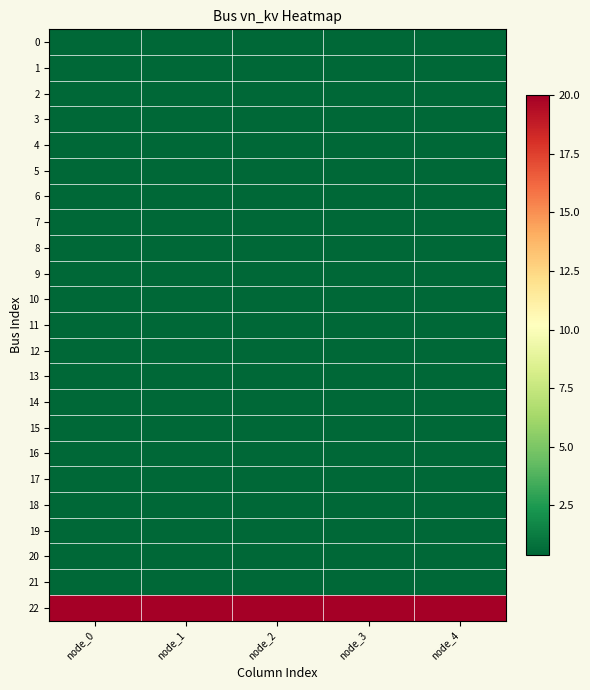

Reading right to left, extract all data points from this chart.

0: node_4=0.4	node_3=0.4	node_2=0.4	node_1=0.4	node_0=0.4
1: node_4=0.4	node_3=0.4	node_2=0.4	node_1=0.4	node_0=0.4
2: node_4=0.4	node_3=0.4	node_2=0.4	node_1=0.4	node_0=0.4
3: node_4=0.4	node_3=0.4	node_2=0.4	node_1=0.4	node_0=0.4
4: node_4=0.4	node_3=0.4	node_2=0.4	node_1=0.4	node_0=0.4
5: node_4=0.4	node_3=0.4	node_2=0.4	node_1=0.4	node_0=0.4
6: node_4=0.4	node_3=0.4	node_2=0.4	node_1=0.4	node_0=0.4
7: node_4=0.4	node_3=0.4	node_2=0.4	node_1=0.4	node_0=0.4
8: node_4=0.4	node_3=0.4	node_2=0.4	node_1=0.4	node_0=0.4
9: node_4=0.4	node_3=0.4	node_2=0.4	node_1=0.4	node_0=0.4
10: node_4=0.4	node_3=0.4	node_2=0.4	node_1=0.4	node_0=0.4
11: node_4=0.4	node_3=0.4	node_2=0.4	node_1=0.4	node_0=0.4
12: node_4=0.4	node_3=0.4	node_2=0.4	node_1=0.4	node_0=0.4
13: node_4=0.4	node_3=0.4	node_2=0.4	node_1=0.4	node_0=0.4
14: node_4=0.4	node_3=0.4	node_2=0.4	node_1=0.4	node_0=0.4
15: node_4=0.4	node_3=0.4	node_2=0.4	node_1=0.4	node_0=0.4
16: node_4=0.4	node_3=0.4	node_2=0.4	node_1=0.4	node_0=0.4
17: node_4=0.4	node_3=0.4	node_2=0.4	node_1=0.4	node_0=0.4
18: node_4=0.4	node_3=0.4	node_2=0.4	node_1=0.4	node_0=0.4
19: node_4=0.4	node_3=0.4	node_2=0.4	node_1=0.4	node_0=0.4
20: node_4=0.4	node_3=0.4	node_2=0.4	node_1=0.4	node_0=0.4
21: node_4=0.4	node_3=0.4	node_2=0.4	node_1=0.4	node_0=0.4
22: node_4=20.0	node_3=20.0	node_2=20.0	node_1=20.0	node_0=20.0